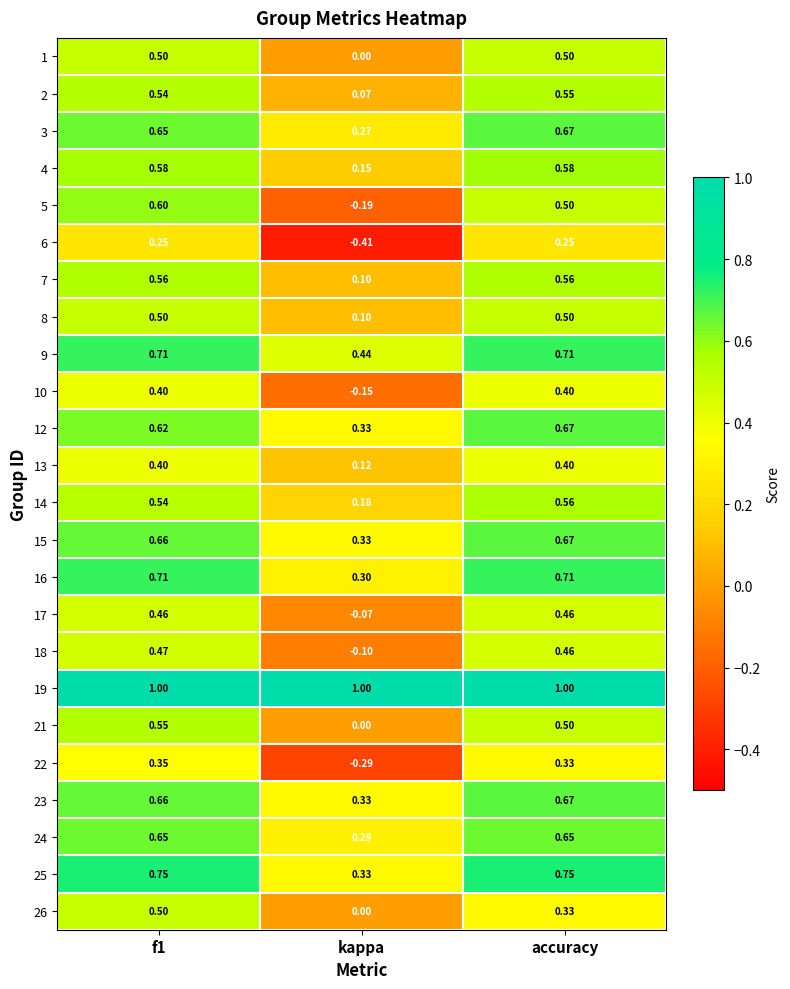

Which category has the lowest value across all series?

kappa